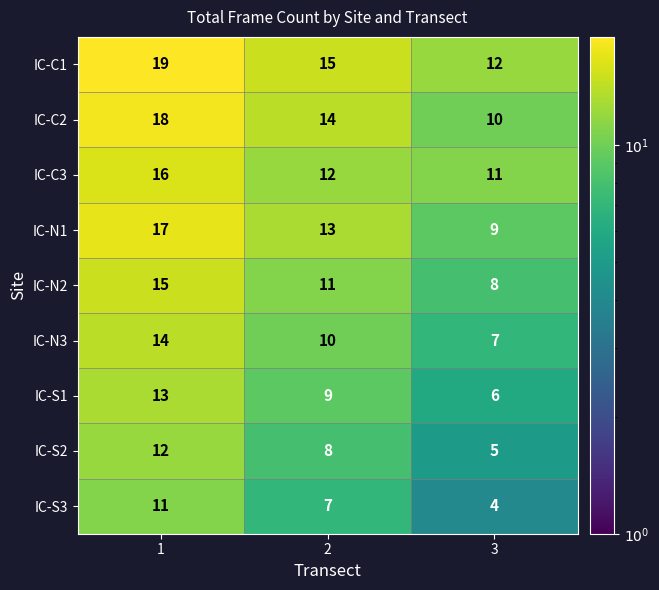

What is the difference between the highest and lowest values at 2?

8